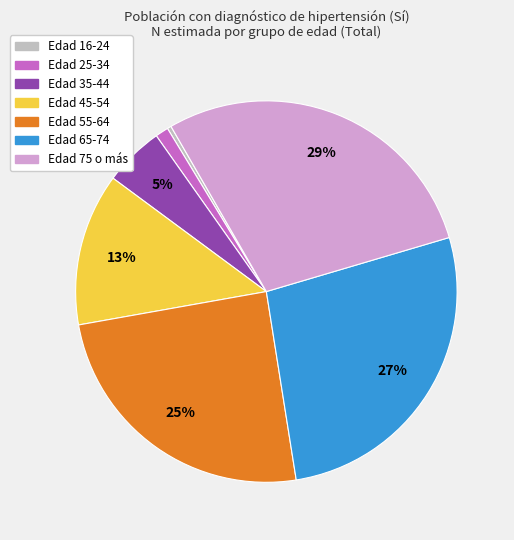

To the nearest percent, what is the average slice percentage?

14%